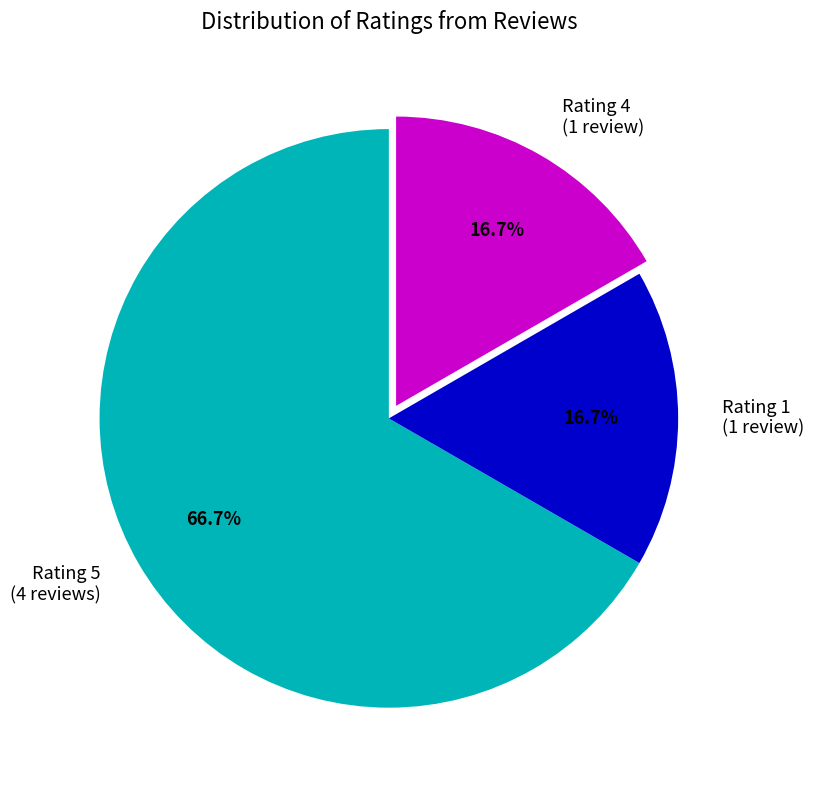

Count the number of slices in the pie.

3